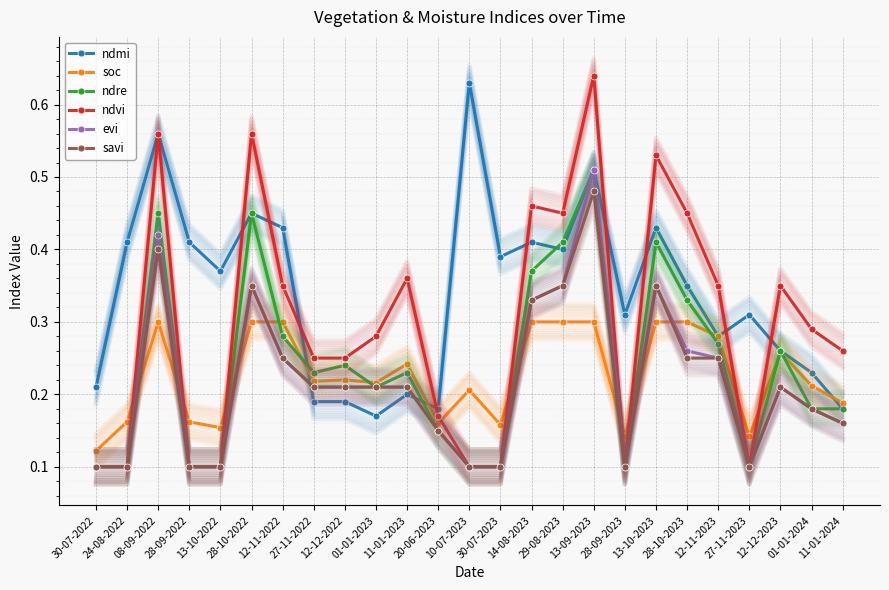

True or false: savi has a value of 0.0 at 28-09-2023.

False